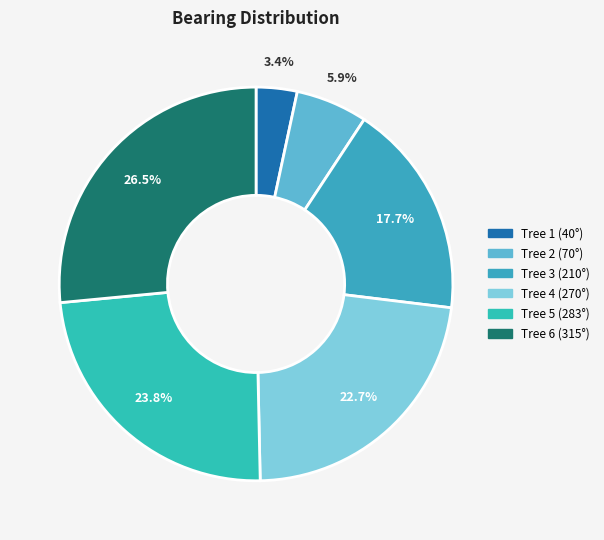

How many slices are in this pie chart?

6